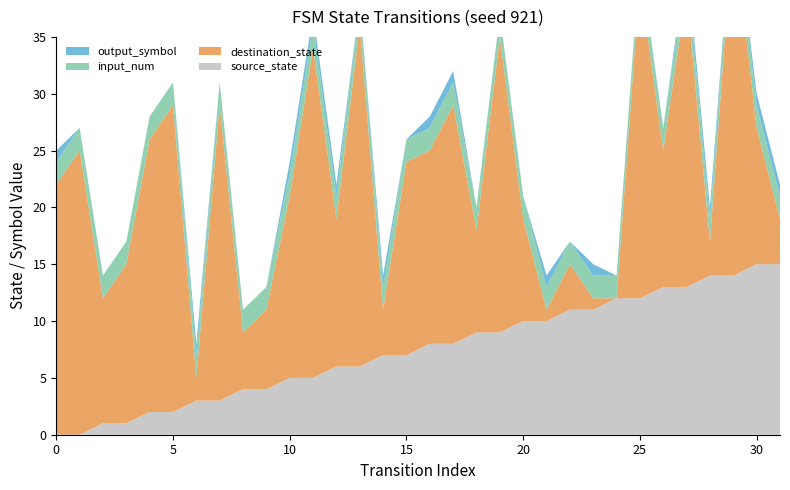

Reading left to right, list all the values displayed in this chart.

source_state: 0=0	1=0	2=1	3=1	4=2	5=2	6=3	7=3	8=4	9=4	10=5	11=5	12=6	13=6	14=7	15=7	16=8	17=8	18=9	19=9	20=10	21=10	22=11	23=11	24=12	25=12	26=13	27=13	28=14	29=14	30=15	31=15
destination_state: 0=22	1=25	2=11	3=14	4=24	5=27	6=2	7=26	8=5	9=7	10=16	11=29	12=13	13=30	14=4	15=17	16=17	17=21	18=9	19=26	20=9	21=1	22=4	23=1	24=0	25=28	26=12	27=26	28=3	29=31	30=12	31=4
input_num: 0=2	1=2	2=2	3=2	4=2	5=2	6=2	7=2	8=2	9=2	10=2	11=2	12=2	13=2	14=2	15=2	16=2	17=2	18=2	19=2	20=2	21=2	22=2	23=2	24=2	25=2	26=2	27=2	28=2	29=2	30=2	31=2
output_symbol: 0=1	1=0	2=0	3=0	4=0	5=0	6=1	7=0	8=0	9=0	10=1	11=1	12=1	13=0	14=1	15=0	16=1	17=1	18=0	19=0	20=0	21=1	22=0	23=1	24=0	25=0	26=0	27=1	28=1	29=0	30=1	31=1